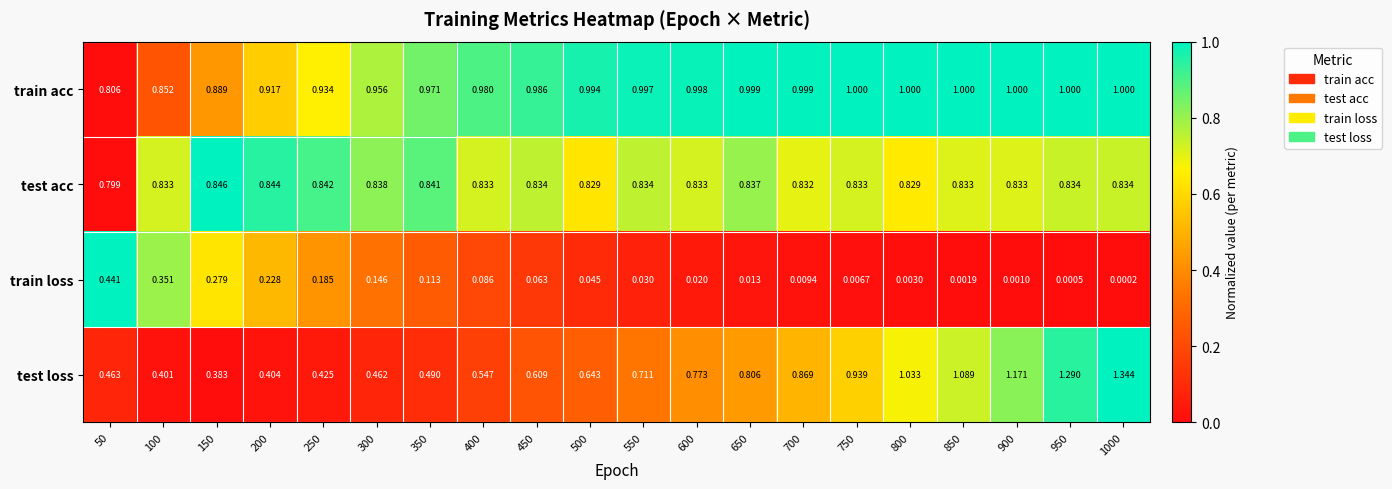

Which series has the largest total across all categories?

train acc